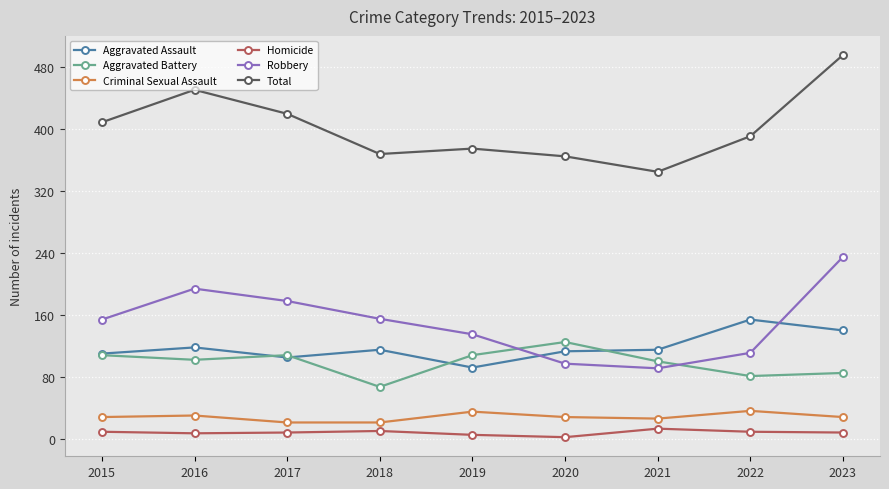

True or false: Aggravated Battery has more than 0 points higher than both neighbors.

True